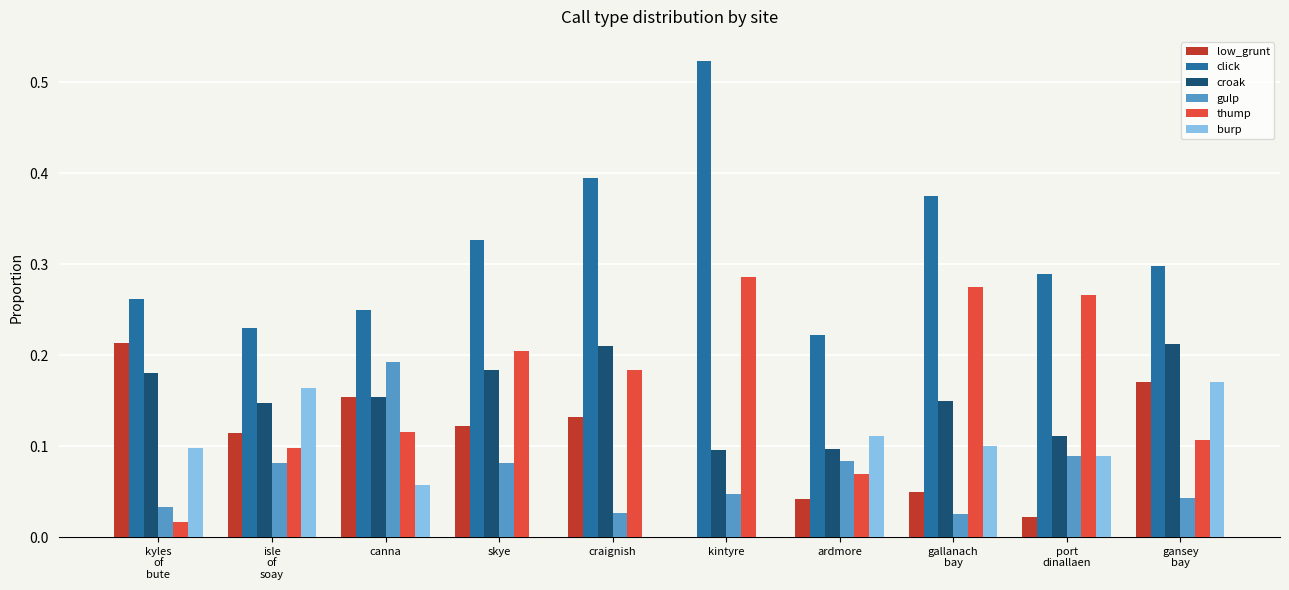

Where is click nearest to the value 0?

ardmore